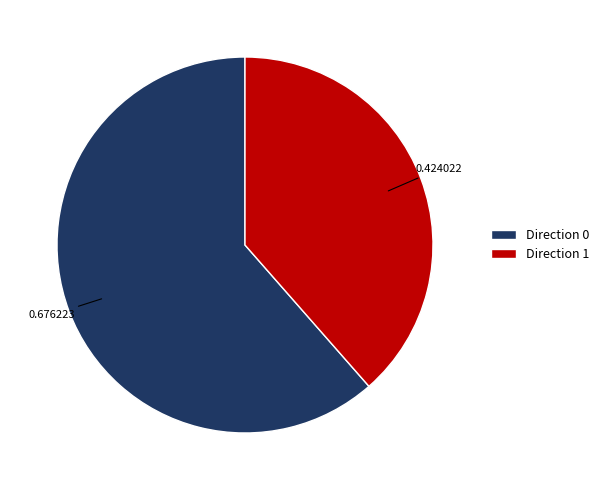

Do Direction 0 and Direction 1 together represent more than half of the pie?

Yes